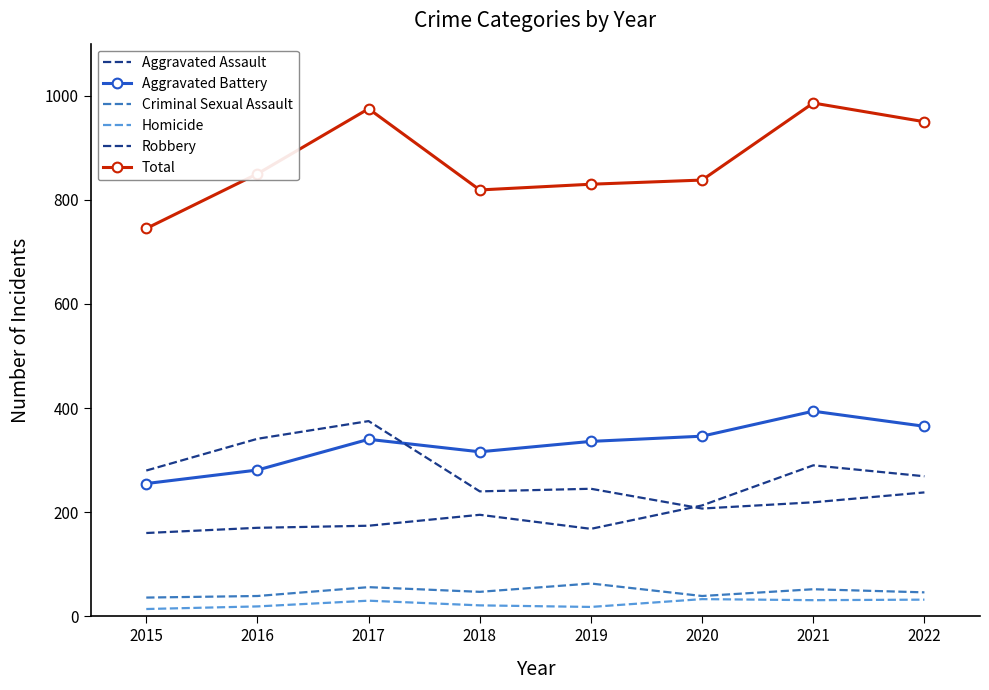

How many lines are shown in the chart?

6